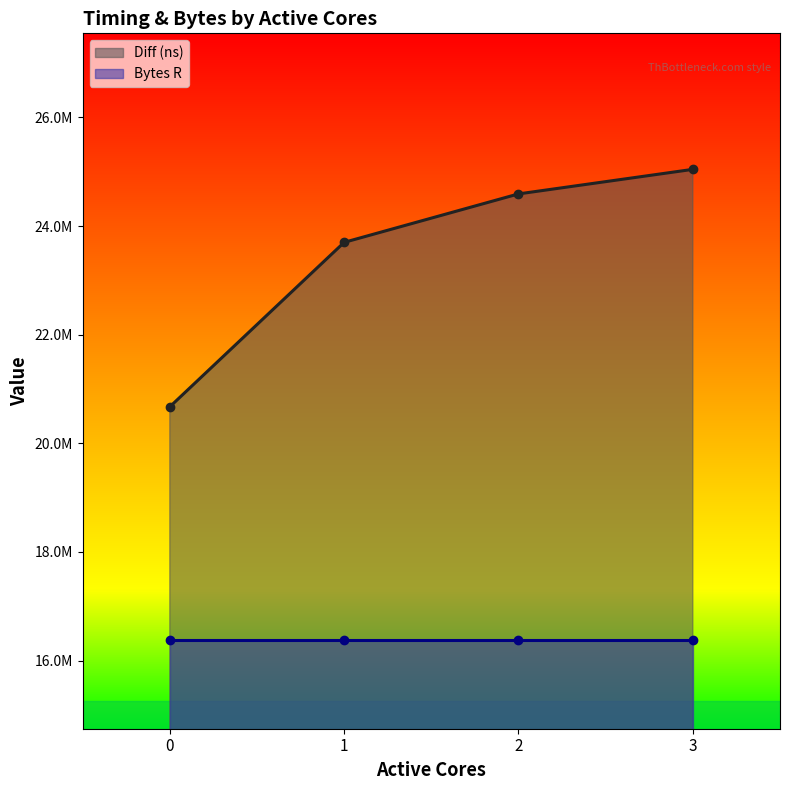

The value at 1 is 7968597. True or false?

False